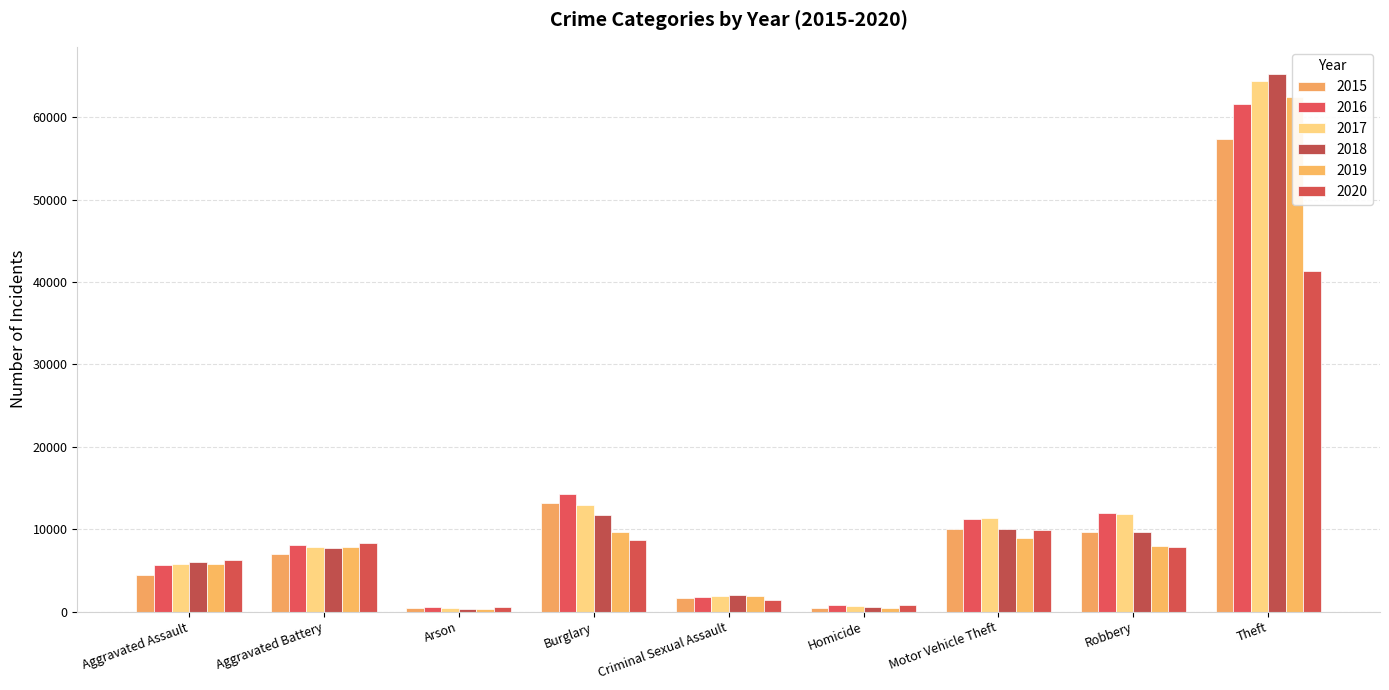

How many values in the 2016 series exceed 8086?

4